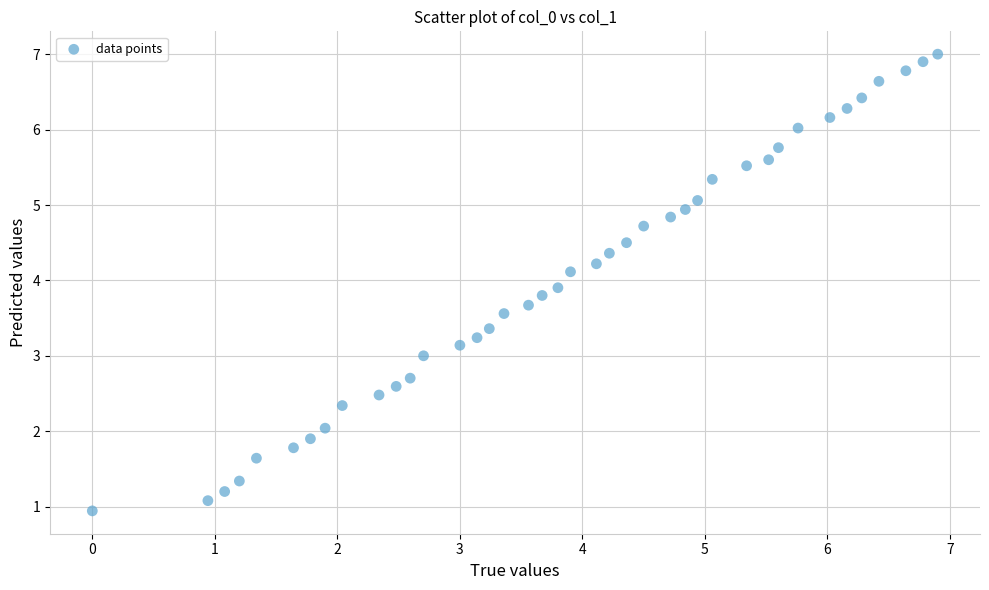

What is the range of X values (max minus min)?

6.9